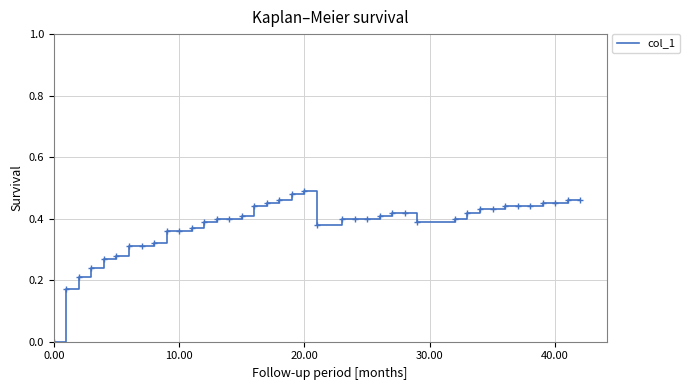

True or false: the data shows -0.2 at 0.00.

False